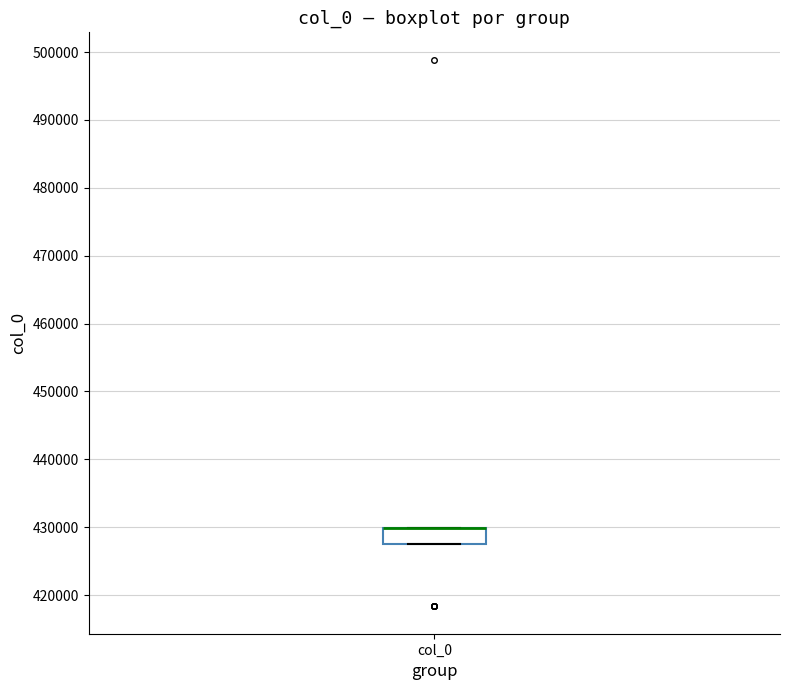

Transcribe this box plot: give where the median line is, the range the box spans, and where the two whiskers end, as read against the y-axis. The values are not printed on the chart, so give them approximately, as read against the axis.

median 430000 (drawn on the box's upper edge), box 428000 to 430000, whiskers 428000 to 430000